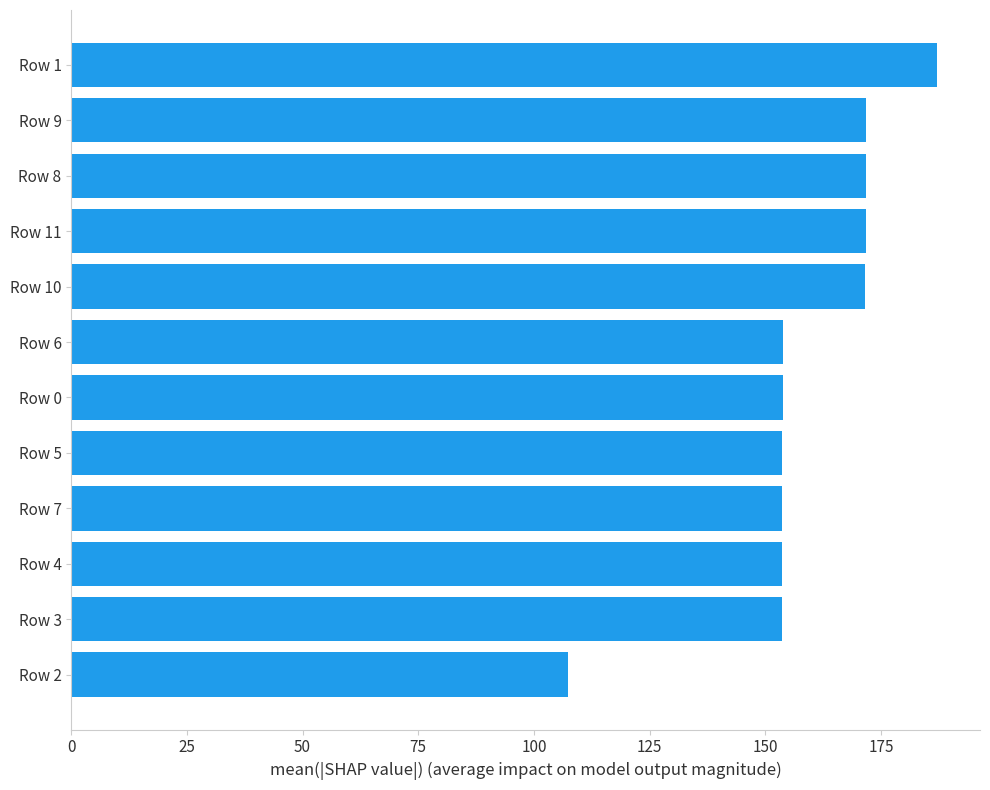

Count the number of data series in this chart.

1